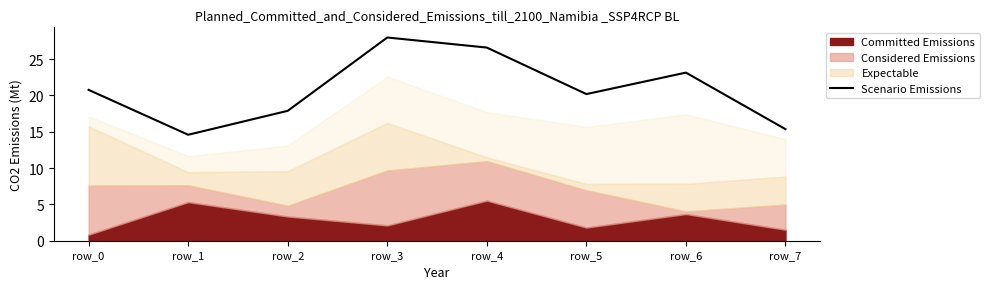

What is the approximate value at row_0?

20.8